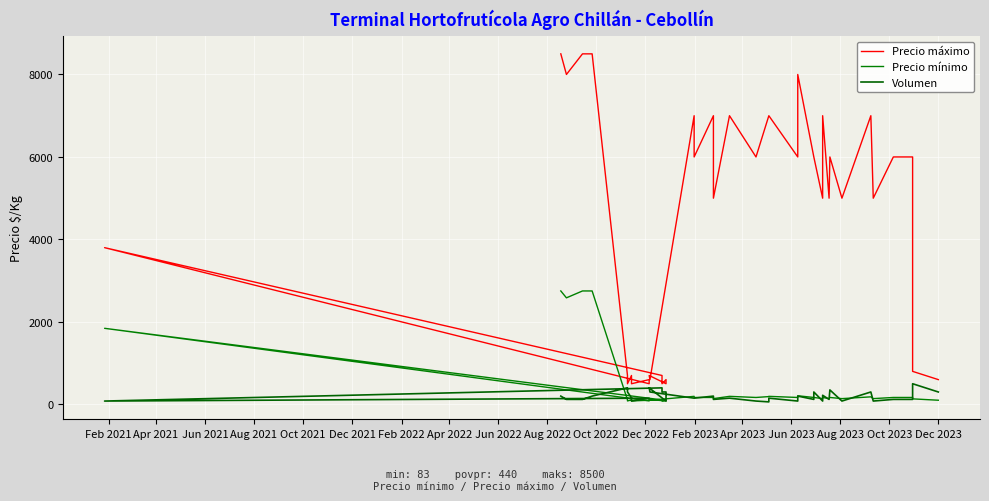

Is it true that Precio máximo equals 2001 at 31?

False